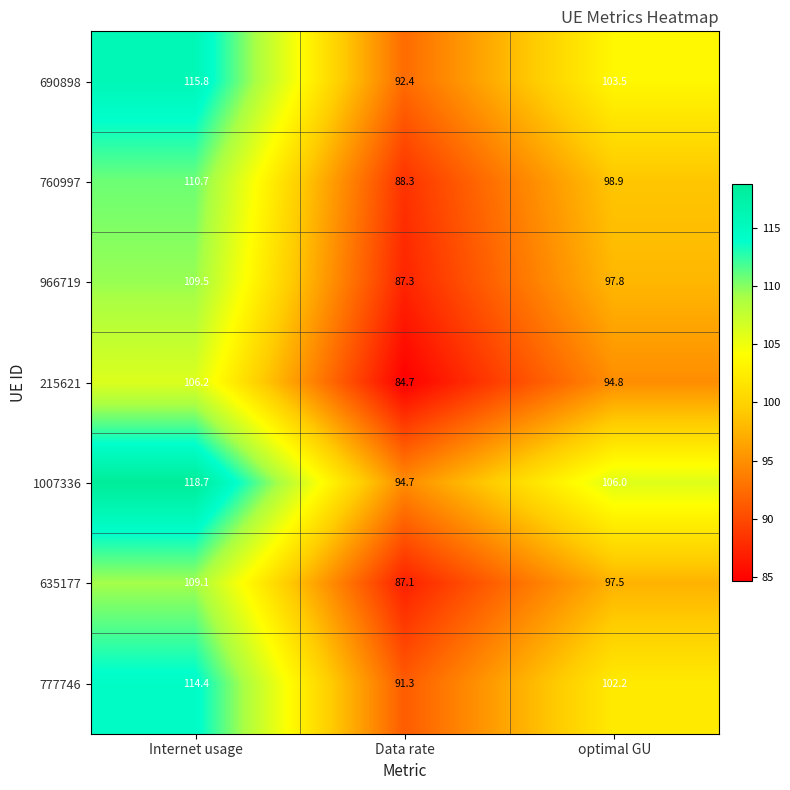

Reading left to right, what are all the values shown in this chart?

690898: Internet usage=115.8	Data rate=92.4	optimal GU=103.5
760997: Internet usage=110.7	Data rate=88.3	optimal GU=98.9
966719: Internet usage=109.5	Data rate=87.3	optimal GU=97.8
215621: Internet usage=106.2	Data rate=84.7	optimal GU=94.8
1007336: Internet usage=118.7	Data rate=94.7	optimal GU=106.0
635177: Internet usage=109.1	Data rate=87.1	optimal GU=97.5
777746: Internet usage=114.4	Data rate=91.3	optimal GU=102.2